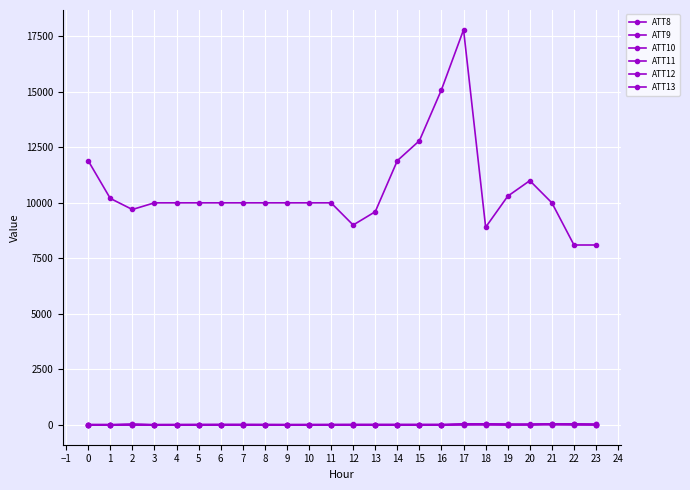

True or false: ATT8 has a value of 2528.1 at 10.

False